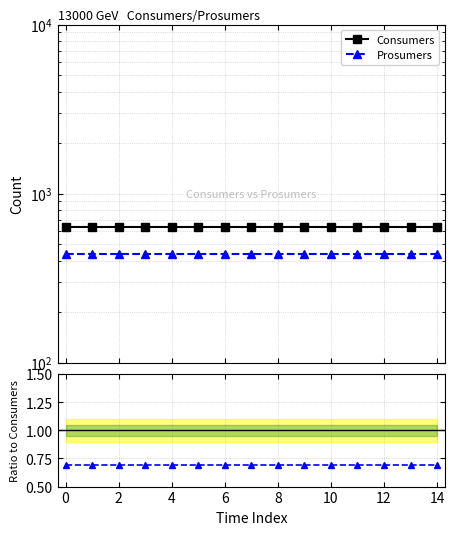

Is it true that Prosumers equals 440.0 at 8?

True